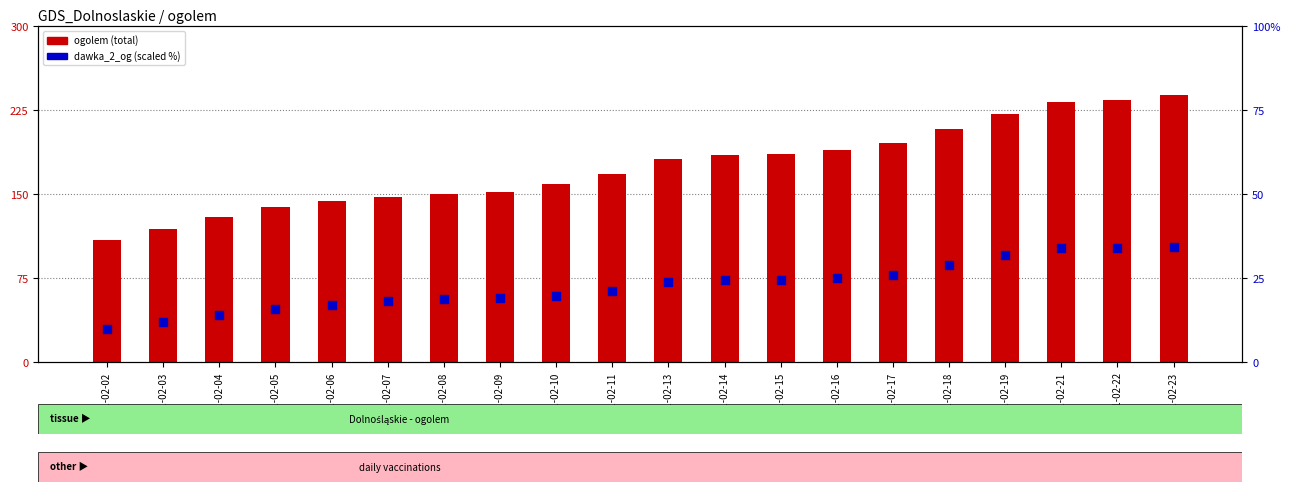

Which series has the largest total across all categories?

ogolem